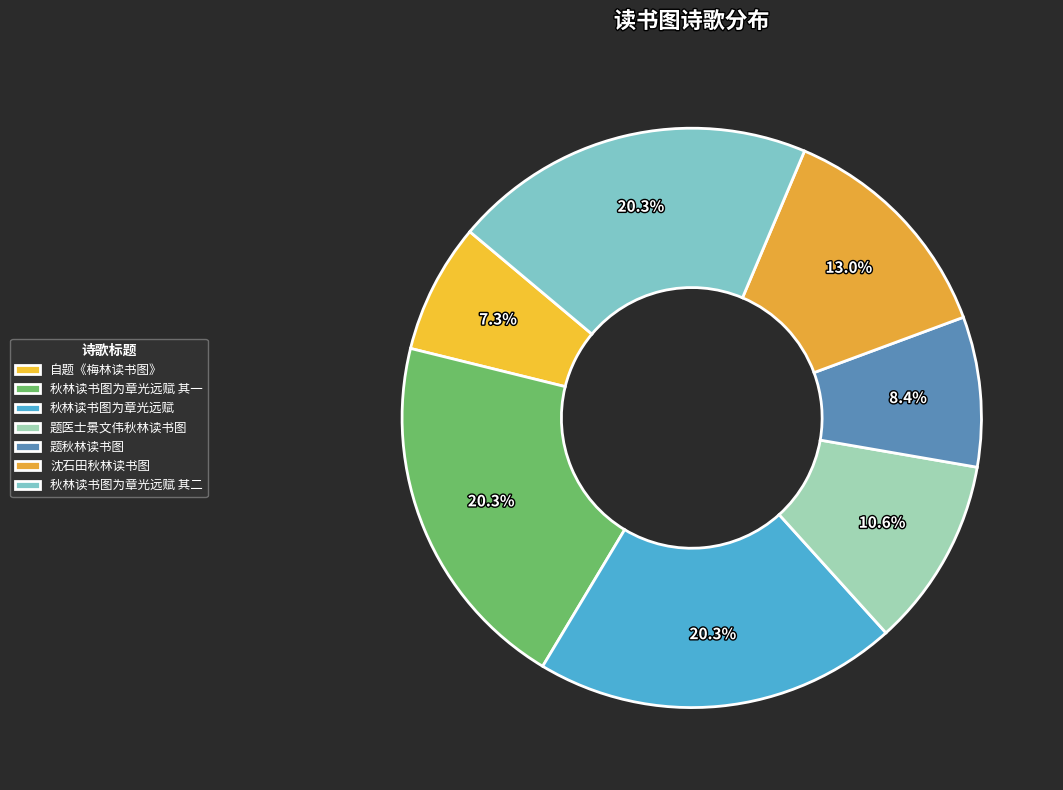

What percentage is the 题秋林读书图 slice, to the nearest percent?

8%